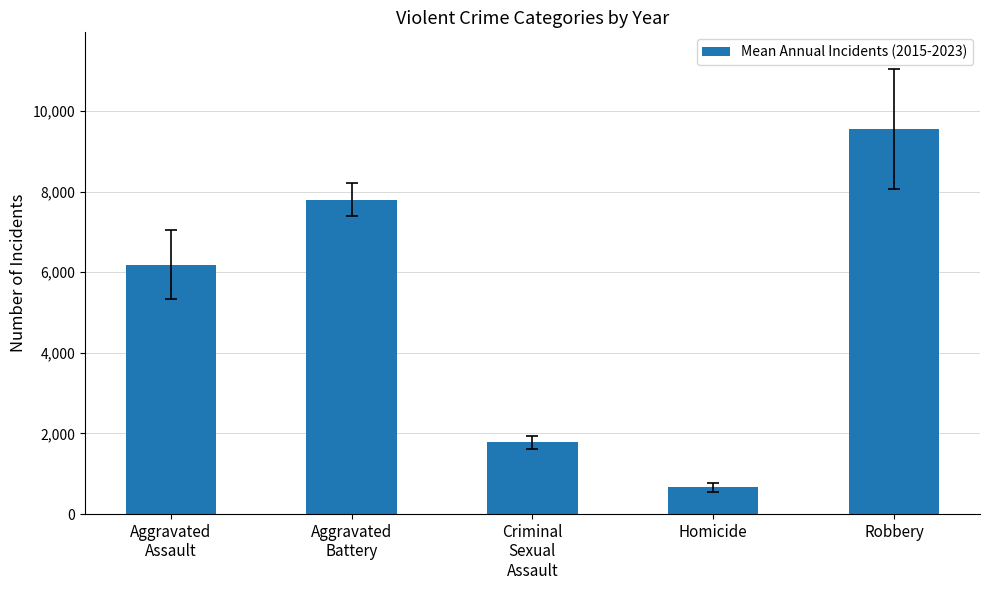

Is it true that the value at Aggravated
Battery is 2710.7?

False